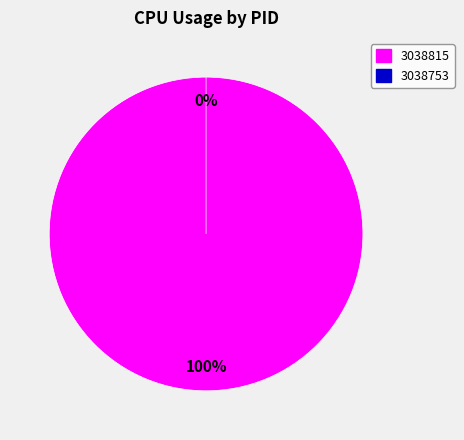

To the nearest percent, what is the difference between the largest and smallest slice percentages?

100%